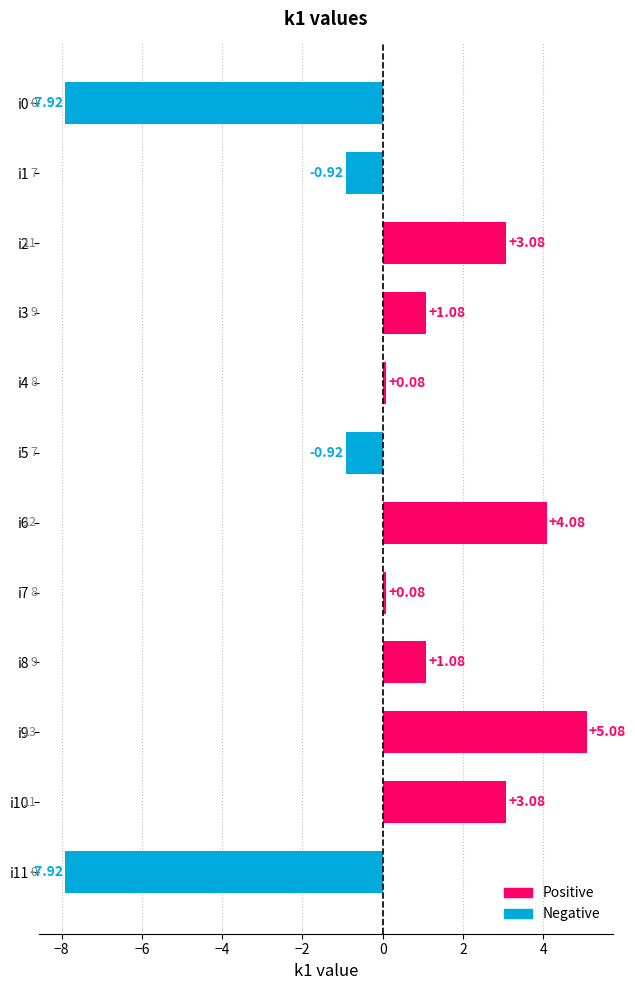

Which category has the highest value across all series?

i9